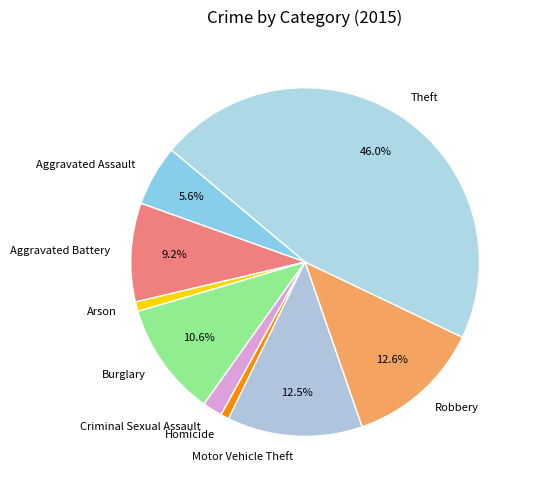

Which category has the biggest portion of the pie?

Theft